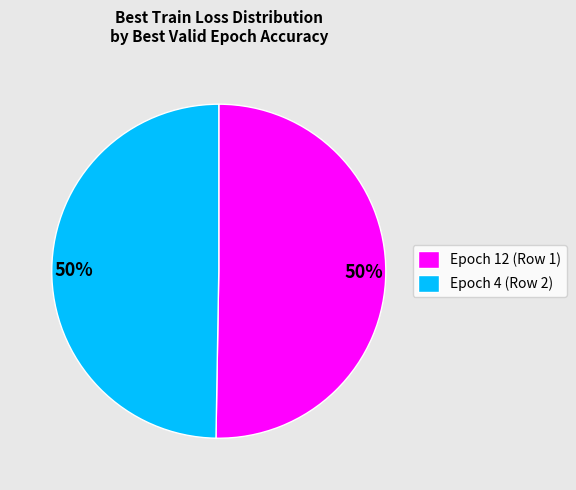

The Epoch 12 (Row 1) slice represents 61% of the pie. True or false?

False